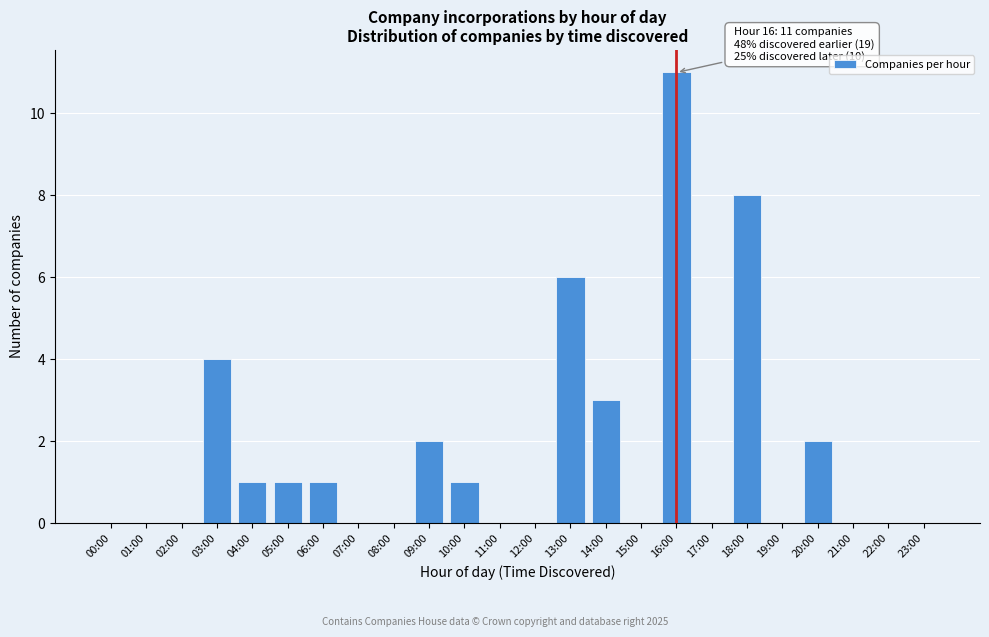

Reading right to left, extract all data points from this chart.

23:00=0	22:00=0	21:00=0	20:00=2	19:00=0	18:00=8	17:00=0	16:00=11	15:00=0	14:00=3	13:00=6	12:00=0	11:00=0	10:00=1	09:00=2	08:00=0	07:00=0	06:00=1	05:00=1	04:00=1	03:00=4	02:00=0	01:00=0	00:00=0